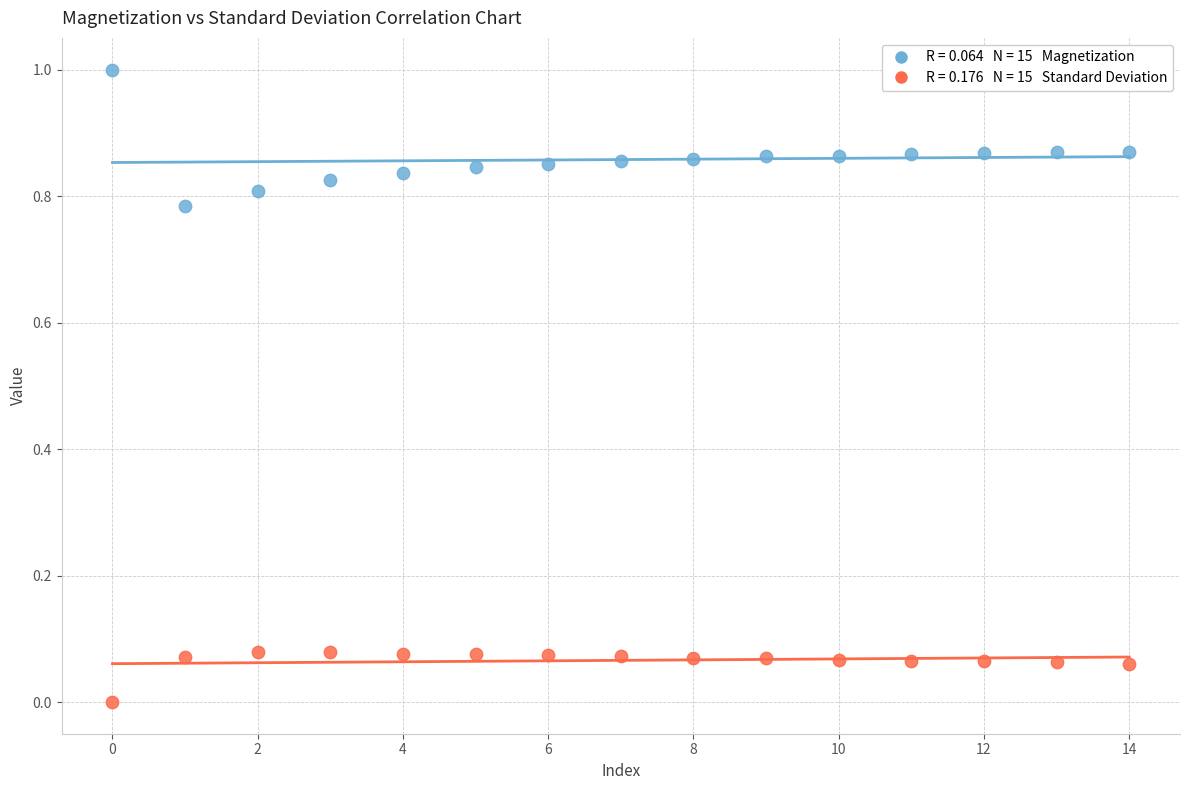

Across all data points, what is the range of Y values (max minus min)?

1.0